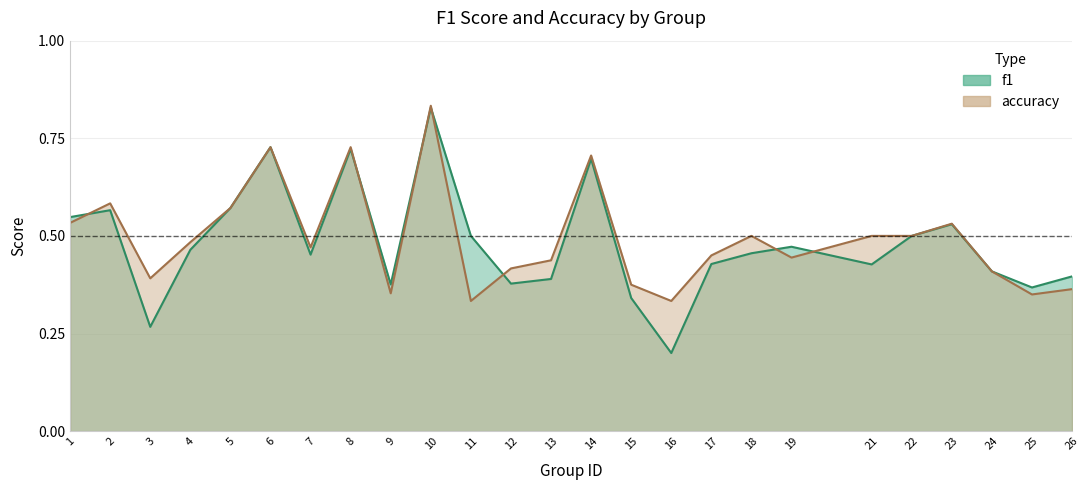

What is the highest value of the accuracy series?

0.8